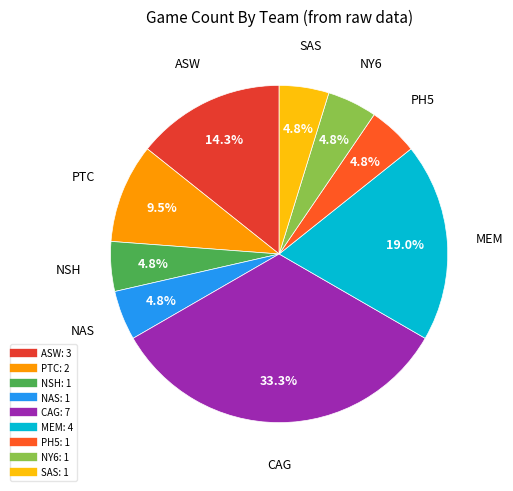

To the nearest percent, what is the average slice percentage?

11%